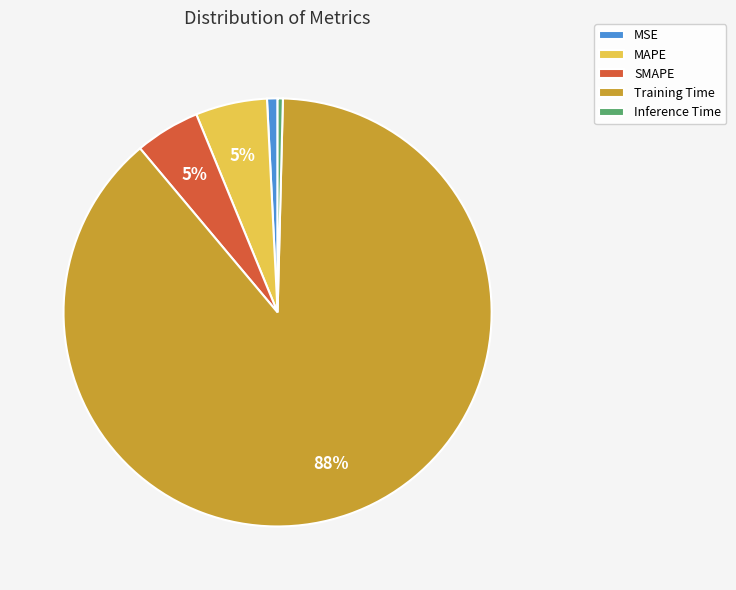

True or false: MAPE accounts for 1% of the total.

False